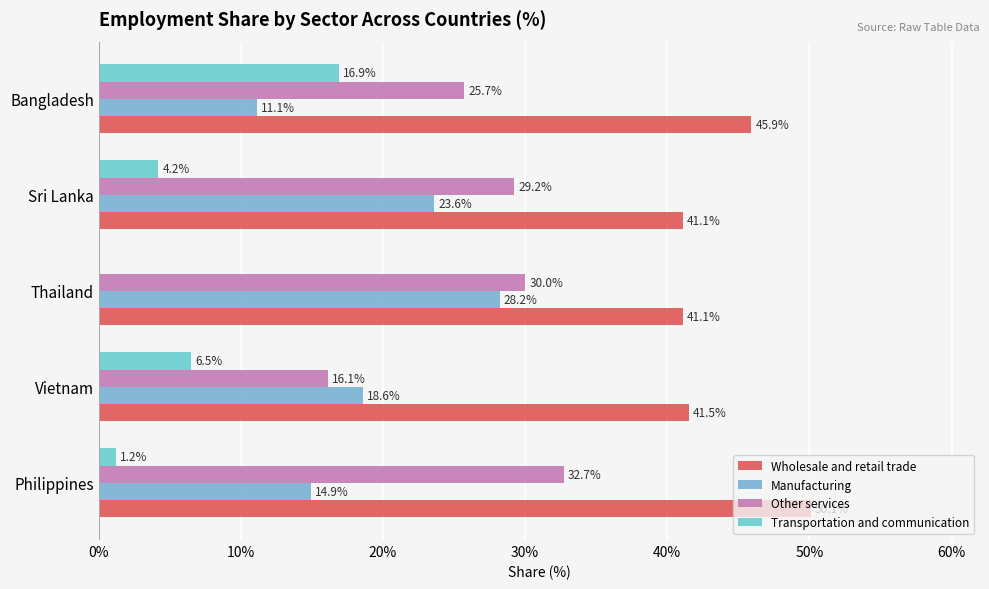

At which label is Other services closest to 24?

Bangladesh